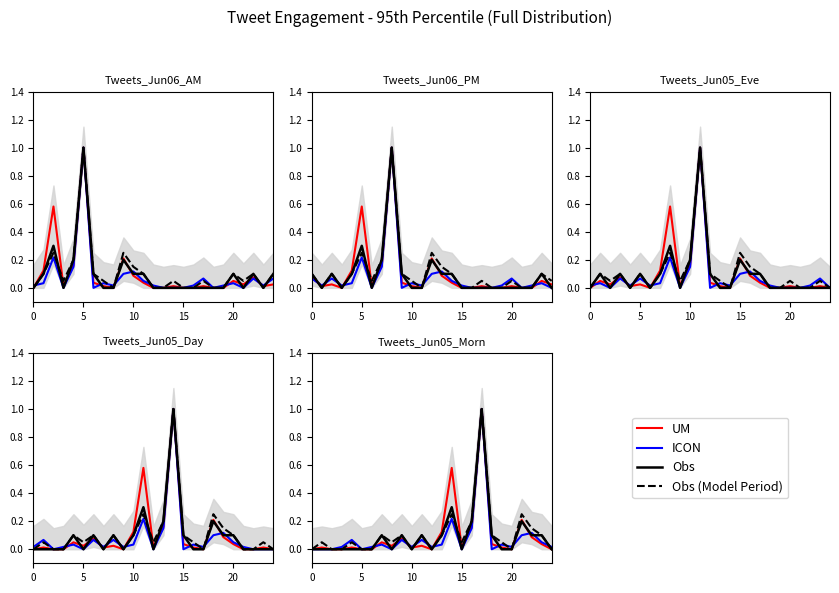

How many series are shown in this chart?

4